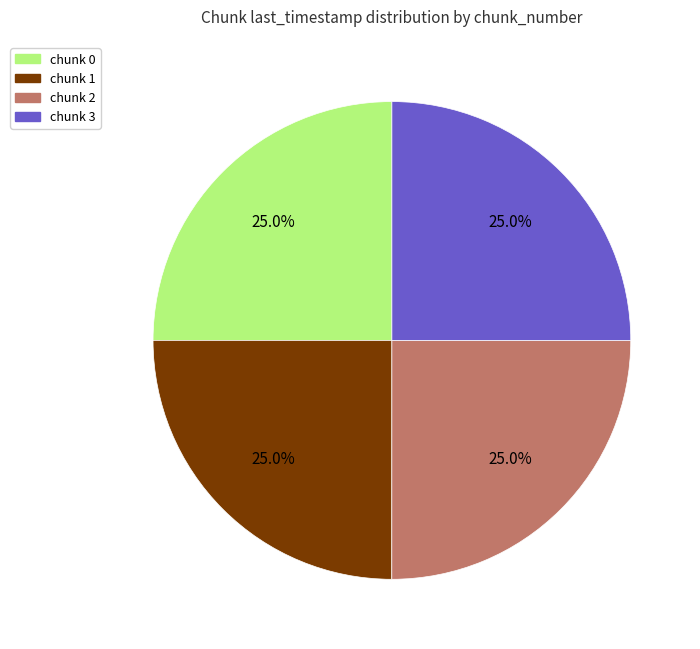

Approximately how many times larger is the value at chunk 1 compared to chunk 0?

1.0